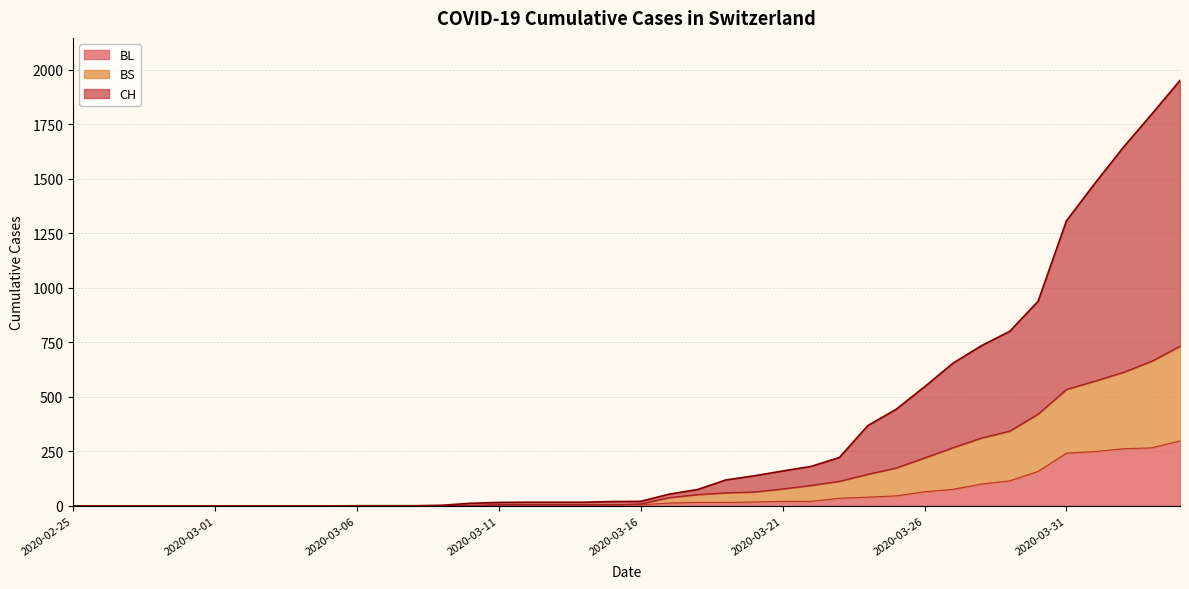

Reading left to right, transcribe all the data shown in this chart.

CH: 0	0	0	0	0	0	0	0	0	0	1	1	1	3	12	16	17	17	17	20	21	54	75	119	138	160	181	222	368	443	546	654	734	800	938	1307	1478	1643	1795	1950
BL: 0	0	0	0	0	0	0	0	0	0	0	0	0	1	2	2	2	2	2	5	5	13	16	16	18	21	21	35	40	46	65	76	100	115	158	242	249	262	266	298
BS: 0	0	0	0	0	0	0	0	0	0	0	0	0	1	2	6	6	6	6	5	9	38	52	60	64	78	94	113	145	174	220	267	311	343	421	534	572	612	663	732